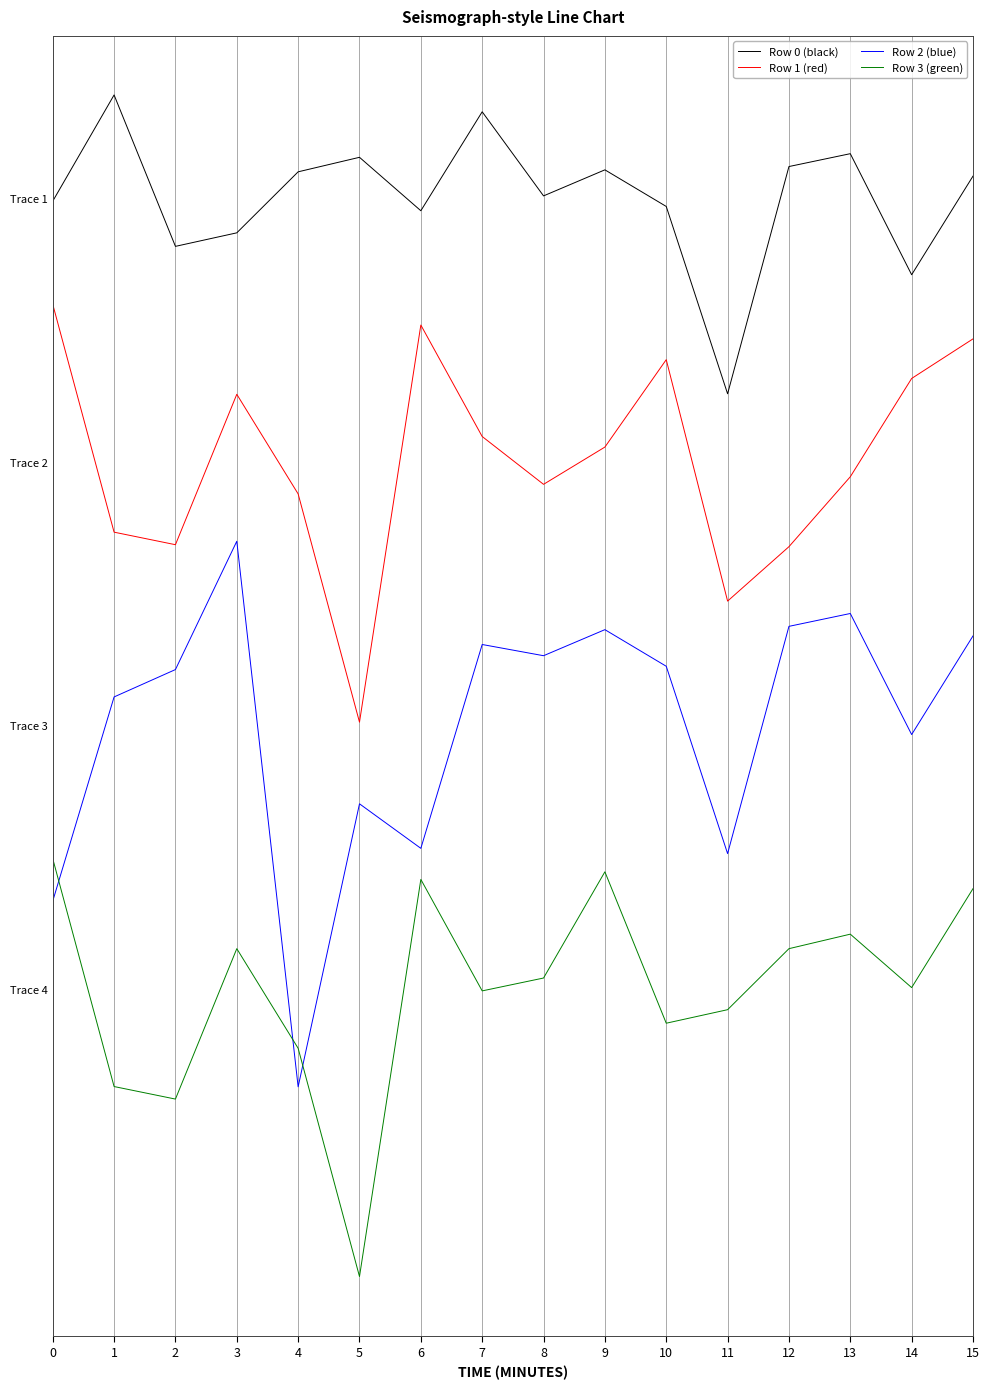

Where is Row 2 (blue) nearest to the value 531?

5